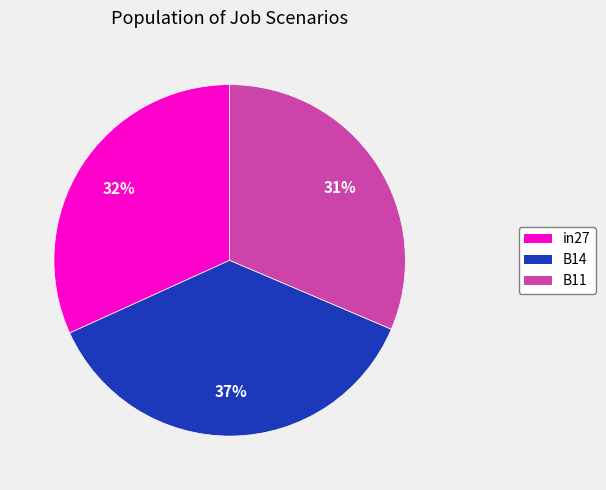

What is the largest slice in the pie chart?

B14